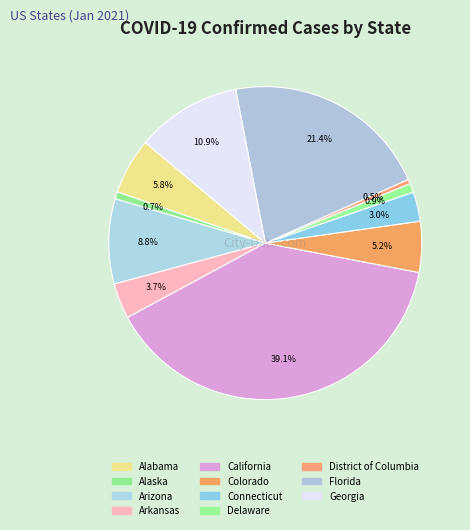

What percentage is the Alabama slice, to the nearest percent?

6%